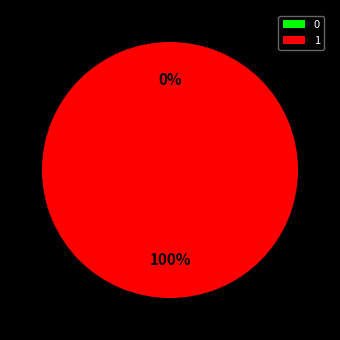

How many slices are in this pie chart?

2